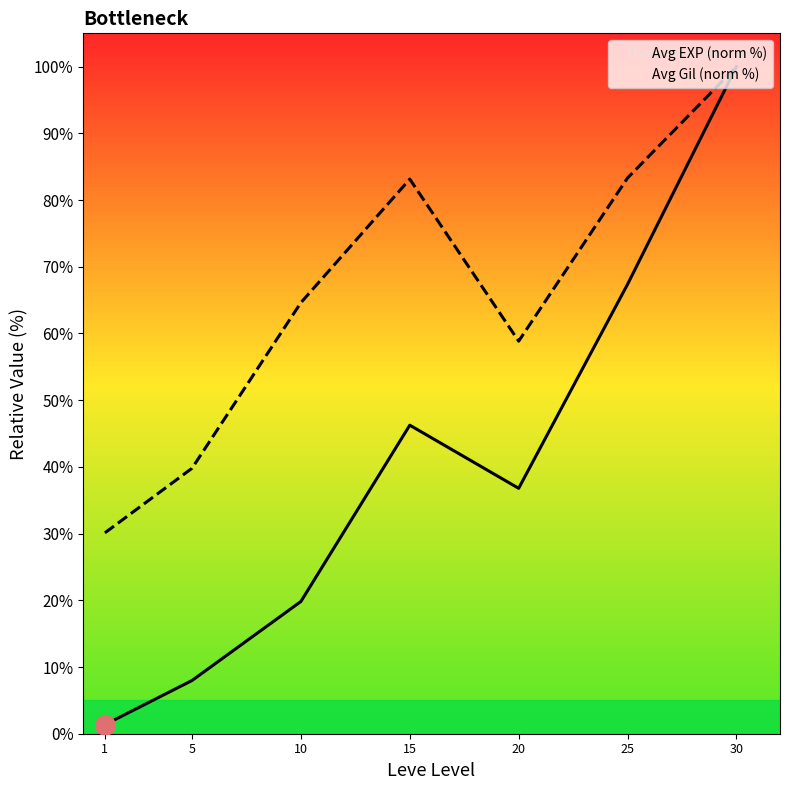

True or false: Avg EXP (norm %) and Avg Gil (norm %) cross at least once.

False